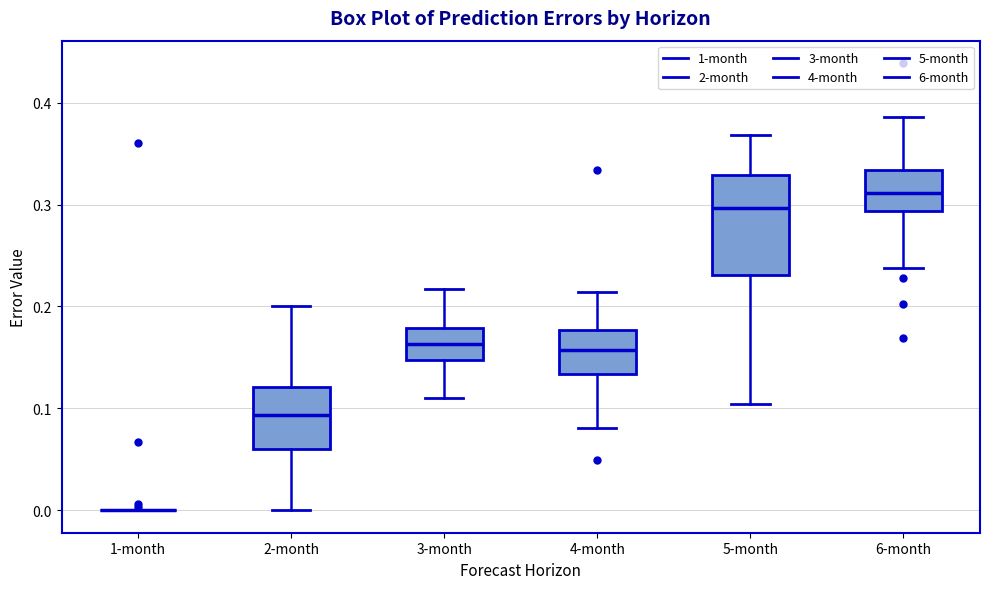

Where does the lower whisker of the box for 5-month end on the y-axis? The values are not printed on the chart, so give them approximately, as read against the axis.

0.10